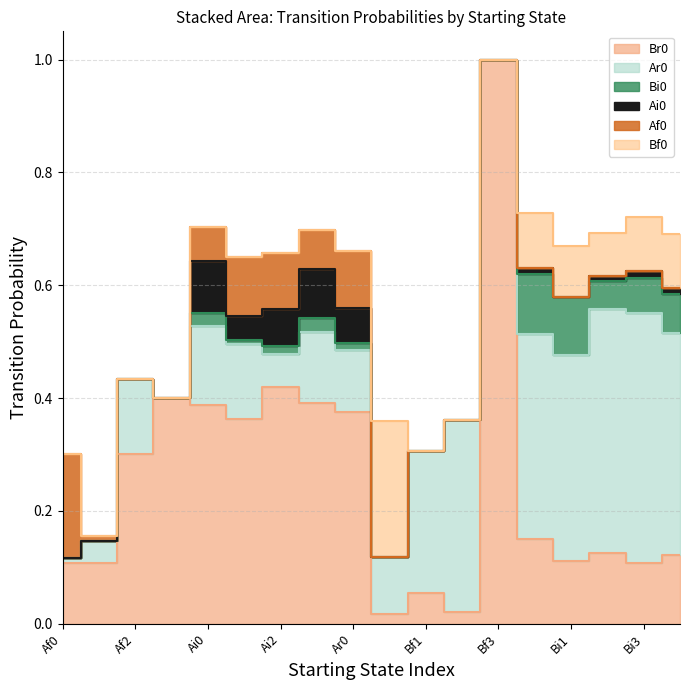

True or false: Ai0 and Bf0 intersect in this chart.

True